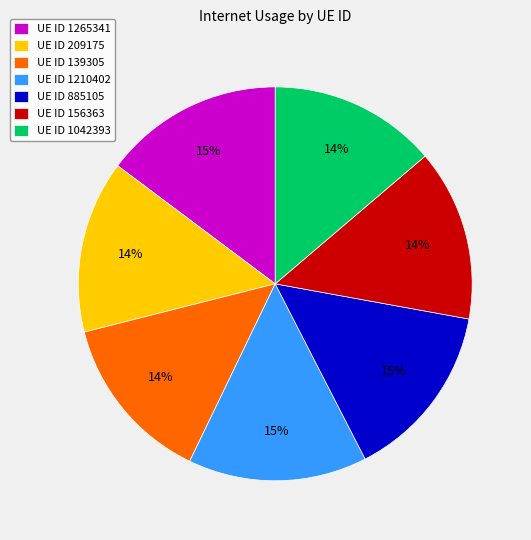

Does any single category account for the majority?

No